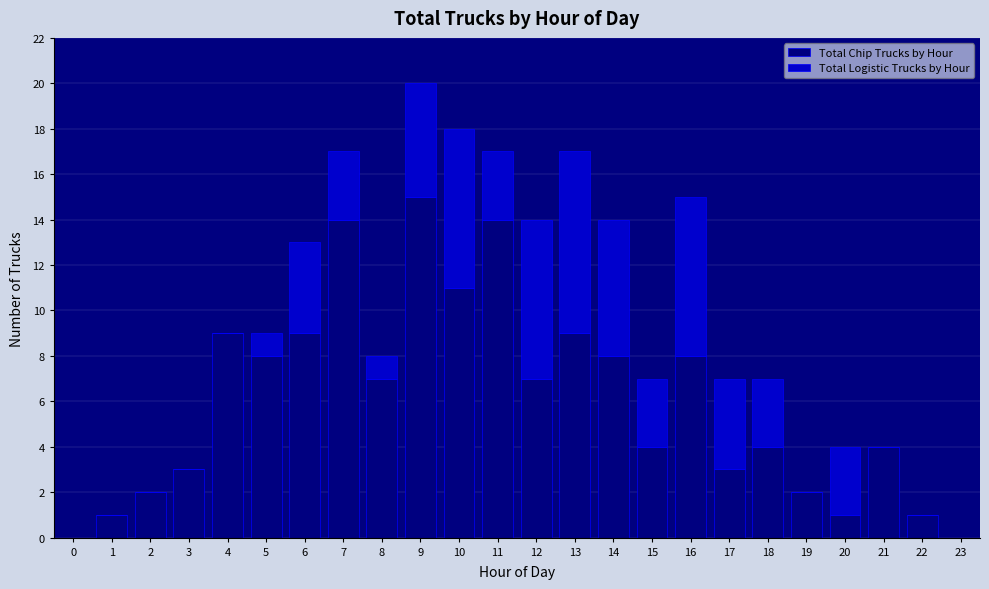

What is the sum of all Total Chip Trucks by Hour values?

144